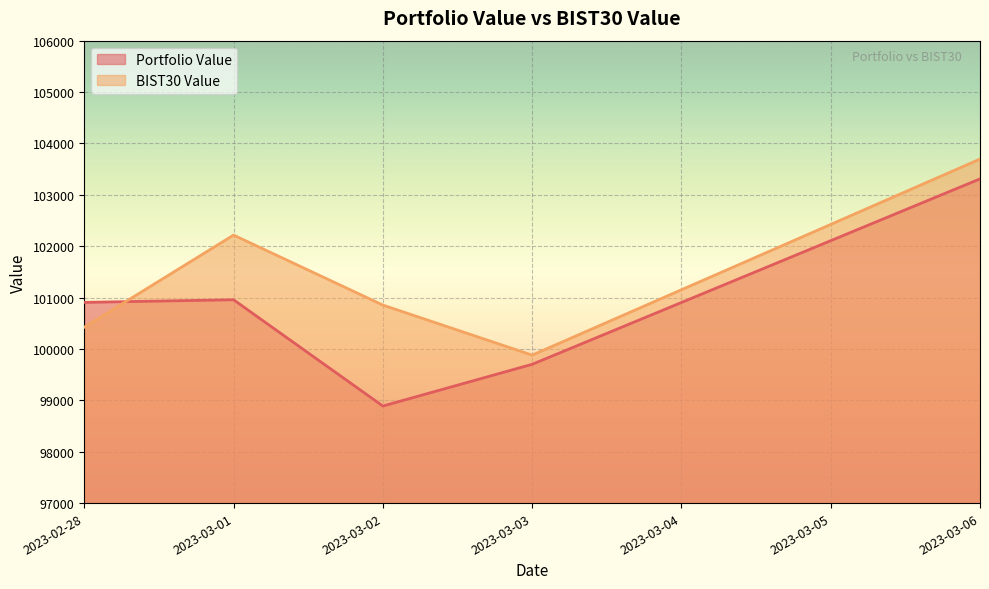

Which series ends up on top after the final intersection of BIST30 Value and Portfolio Value?

BIST30 Value